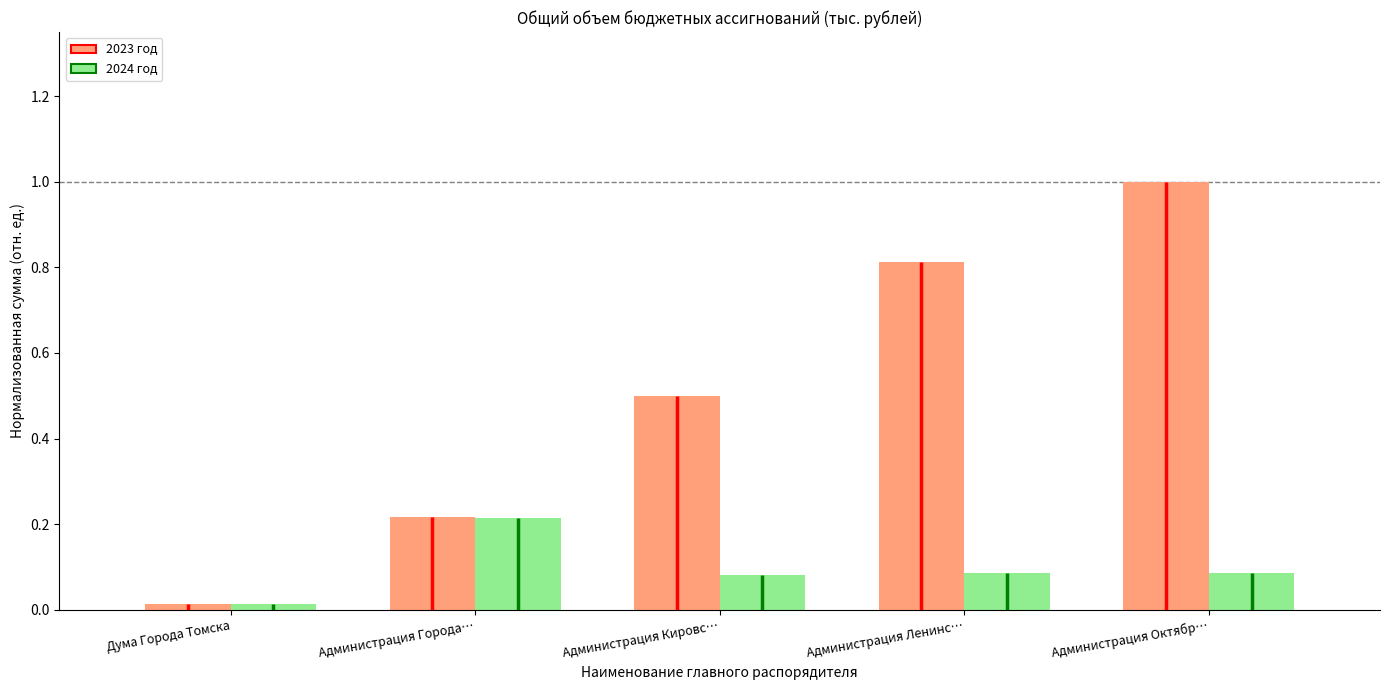

What is the difference between the 2023 год values at Администрация Кировс… and Администрация Октябр…?

0.5